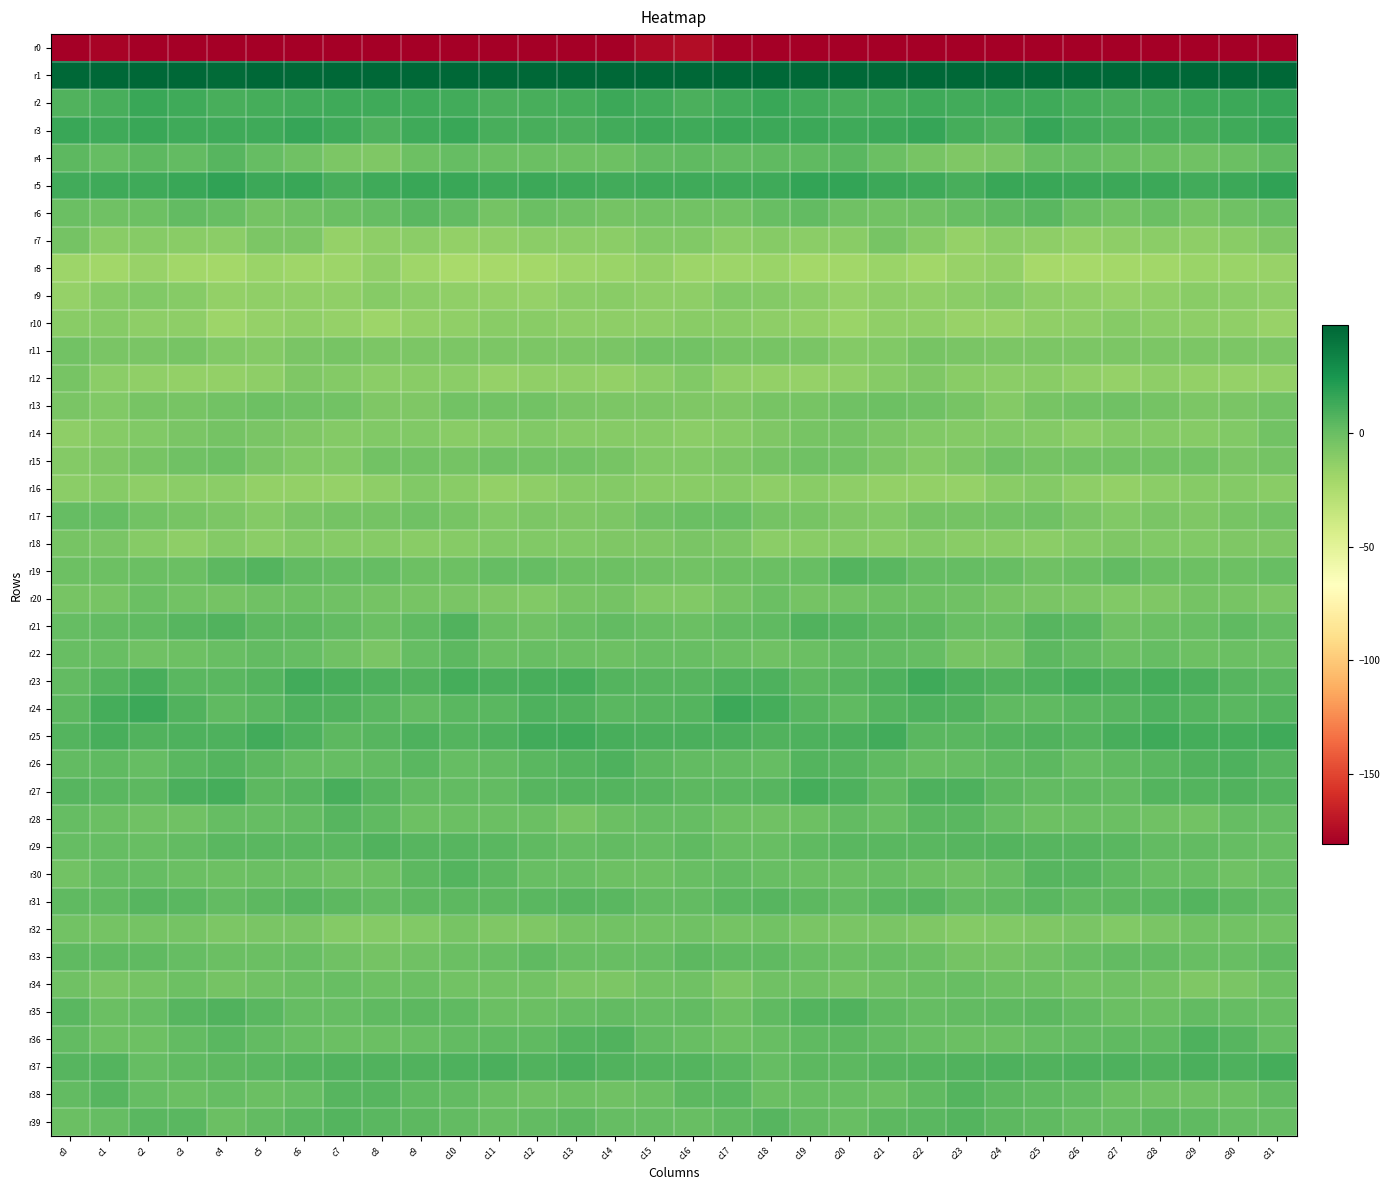

Reading left to right, transcribe all the data shown in this chart.

r0: c0=-202.9	c1=-179.0	c2=-181.2	c3=-180.0	c4=-184.4	c5=-184.8	c6=-184.6	c7=-184.1	c8=-183.3	c9=-182.9	c10=-186.2	c11=-186.5	c12=-183.7	c13=-184.3	c14=-182.4	c15=-176.0	c16=-174.6	c17=-179.7	c18=-180.7	c19=-181.2	c20=-185.0	c21=-184.8	c22=-184.3	c23=-183.8	c24=-182.6	c25=-184.0	c26=-187.0	c27=-185.6	c28=-183.4	c29=-184.3	c30=-181.5	c31=-201.2
r1: c0=57.7	c1=50.9	c2=49.7	c3=47.7	c4=44.8	c5=47.2	c6=45.3	c7=51.5	c8=55.4	c9=50.8	c10=47.9	c11=48.8	c12=51.0	c13=49.9	c14=48.5	c15=50.9	c16=51.5	c17=49.6	c18=49.5	c19=45.9	c20=46.4	c21=45.8	c22=47.1	c23=53.8	c24=54.1	c25=48.8	c26=48.4	c27=49.8	c28=51.3	c29=48.8	c30=48.7	c31=49.0
r2: c0=7.6	c1=10.4	c2=14.4	c3=13.2	c4=9.8	c5=11.5	c6=11.6	c7=12.5	c8=12.7	c9=13.0	c10=12.1	c11=9.5	c12=10.0	c13=11.4	c14=14.0	c15=12.1	c16=9.7	c17=12.0	c18=14.8	c19=11.6	c20=10.1	c21=11.4	c22=12.4	c23=12.2	c24=12.7	c25=12.9	c26=11.3	c27=9.4	c28=10.6	c29=12.4	c30=14.1	c31=15.8
r3: c0=14.2	c1=13.1	c2=14.4	c3=12.9	c4=13.1	c5=13.2	c6=15.2	c7=12.8	c8=8.3	c9=12.6	c10=14.2	c11=10.0	c12=10.4	c13=9.4	c14=12.3	c15=13.9	c16=13.1	c17=14.2	c18=13.4	c19=13.3	c20=12.6	c21=14.1	c22=15.3	c23=10.7	c24=8.5	c25=15.2	c26=11.9	c27=10.3	c28=9.7	c29=10.2	c30=13.1	c31=15.9
r4: c0=3.7	c1=1.2	c2=4.0	c3=1.8	c4=5.6	c5=0.9	c6=-2.7	c7=-7.1	c8=-7.4	c9=-1.9	c10=1.6	c11=-0.2	c12=-0.9	c13=-1.8	c14=-1.5	c15=2.2	c16=3.4	c17=2.5	c18=3.1	c19=3.2	c20=4.5	c21=-0.6	c22=-4.6	c23=-7.9	c24=-5.8	c25=0.5	c26=0.9	c27=-0.5	c28=-1.4	c29=-2.2	c30=-0.4	c31=3.4
r5: c0=12.2	c1=13.2	c2=12.7	c3=14.7	c4=17.6	c5=13.5	c6=14.2	c7=10.4	c8=12.9	c9=14.9	c10=14.4	c11=13.2	c12=13.7	c13=12.5	c14=11.9	c15=13.0	c16=13.2	c17=12.9	c18=13.3	c19=16.3	c20=16.2	c21=13.5	c22=13.1	c23=10.0	c24=14.5	c25=14.9	c26=13.7	c27=13.3	c28=13.5	c29=11.6	c30=13.3	c31=16.9
r6: c0=-0.6	c1=-1.9	c2=-1.6	c3=2.5	c4=0.0	c5=-4.1	c6=-2.3	c7=-0.6	c8=1.5	c9=4.5	c10=2.1	c11=-3.8	c12=-0.8	c13=-2.5	c14=-4.3	c15=-3.3	c16=-3.4	c17=-3.0	c18=0.1	c19=2.6	c20=-2.2	c21=-3.6	c22=-2.0	c23=0.3	c24=2.7	c25=4.6	c26=-0.8	c27=-3.3	c28=-0.2	c29=-4.6	c30=-2.5	c31=0.6
r7: c0=-4.3	c1=-11.5	c2=-10.8	c3=-11.5	c4=-12.0	c5=-6.8	c6=-6.4	c7=-15.2	c8=-12.8	c9=-11.9	c10=-15.0	c11=-13.7	c12=-12.4	c13=-12.5	c14=-12.2	c15=-8.2	c16=-9.0	c17=-12.4	c18=-10.5	c19=-12.1	c20=-10.9	c21=-4.9	c22=-10.1	c23=-15.3	c24=-11.7	c25=-13.4	c26=-14.9	c27=-12.7	c28=-12.4	c29=-13.0	c30=-11.0	c31=-7.6
r8: c0=-18.2	c1=-20.2	c2=-16.5	c3=-20.1	c4=-21.1	c5=-17.7	c6=-19.4	c7=-18.7	c8=-14.2	c9=-19.1	c10=-22.6	c11=-21.7	c12=-21.1	c13=-18.3	c14=-17.3	c15=-15.2	c16=-18.0	c17=-18.7	c18=-17.6	c19=-21.1	c20=-19.7	c21=-17.9	c22=-19.7	c23=-16.8	c24=-14.9	c25=-21.6	c26=-22.1	c27=-21.3	c28=-20.5	c29=-17.6	c30=-17.2	c31=-16.6
r9: c0=-15.6	c1=-10.0	c2=-8.5	c3=-10.5	c4=-15.2	c5=-14.1	c6=-13.5	c7=-13.8	c8=-10.1	c9=-12.1	c10=-13.7	c11=-14.6	c12=-15.4	c13=-12.0	c14=-11.6	c15=-12.9	c16=-12.6	c17=-8.5	c18=-9.2	c19=-12.2	c20=-15.4	c21=-13.2	c22=-14.0	c23=-12.6	c24=-9.7	c25=-13.3	c26=-13.5	c27=-15.6	c28=-14.2	c29=-11.5	c30=-11.9	c31=-13.3
r10: c0=-11.2	c1=-10.8	c2=-13.1	c3=-13.3	c4=-18.0	c5=-15.5	c6=-13.5	c7=-15.3	c8=-18.1	c9=-14.7	c10=-13.8	c11=-11.3	c12=-10.9	c13=-12.9	c14=-13.3	c15=-13.2	c16=-11.0	c17=-11.0	c18=-13.0	c19=-14.8	c20=-17.8	c21=-14.2	c22=-13.7	c23=-17.0	c24=-17.0	c25=-13.9	c26=-13.3	c27=-10.4	c28=-12.2	c29=-12.8	c30=-13.8	c31=-17.0
r11: c0=-3.0	c1=-5.5	c2=-5.7	c3=-4.8	c4=-8.6	c5=-9.8	c6=-6.3	c7=-4.9	c8=-6.9	c9=-6.8	c10=-7.0	c11=-6.9	c12=-6.9	c13=-6.5	c14=-6.2	c15=-3.6	c16=-3.4	c17=-5.2	c18=-4.8	c19=-6.2	c20=-9.2	c21=-8.9	c22=-5.1	c23=-5.8	c24=-7.2	c25=-6.7	c26=-6.9	c27=-6.7	c28=-7.0	c29=-6.4	c30=-6.4	c31=-6.7
r12: c0=-5.2	c1=-12.5	c2=-14.3	c3=-15.1	c4=-15.2	c5=-12.6	c6=-7.8	c7=-9.6	c8=-12.4	c9=-11.5	c10=-12.4	c11=-15.8	c12=-13.8	c13=-13.8	c14=-15.1	c15=-11.9	c16=-8.2	c17=-13.6	c18=-14.4	c19=-15.6	c20=-14.3	c21=-10.8	c22=-7.3	c23=-11.6	c24=-12.1	c25=-11.5	c26=-13.5	c27=-15.8	c28=-13.0	c29=-14.6	c30=-15.7	c31=-15.1
r13: c0=-5.7	c1=-8.4	c2=-4.9	c3=-5.3	c4=-3.6	c5=-1.4	c6=-2.6	c7=-3.4	c8=-8.1	c9=-7.5	c10=-3.2	c11=-3.2	c12=-2.8	c13=-6.0	c14=-6.8	c15=-6.8	c16=-8.1	c17=-8.0	c18=-4.8	c19=-4.9	c20=-2.7	c21=-1.8	c22=-2.6	c23=-4.8	c24=-9.2	c25=-5.4	c26=-3.4	c27=-2.5	c28=-3.9	c29=-6.8	c30=-6.2	c31=-3.4
r14: c0=-12.8	c1=-10.6	c2=-8.6	c3=-6.3	c4=-4.0	c5=-5.7	c6=-8.0	c7=-9.7	c8=-8.9	c9=-8.2	c10=-11.6	c11=-10.8	c12=-8.5	c13=-10.1	c14=-10.1	c15=-10.5	c16=-12.3	c17=-10.6	c18=-8.0	c19=-5.0	c20=-4.3	c21=-6.7	c22=-8.7	c23=-9.8	c24=-8.1	c25=-9.4	c26=-12.4	c27=-9.1	c28=-9.1	c29=-10.2	c30=-8.9	c31=-3.0
r15: c0=-9.4	c1=-7.4	c2=-5.0	c3=-2.6	c4=-1.7	c5=-6.1	c6=-8.5	c7=-8.7	c8=-3.5	c9=-3.0	c10=-3.8	c11=-2.7	c12=-3.0	c13=-3.1	c14=-4.9	c15=-8.8	c16=-8.3	c17=-6.7	c18=-3.9	c19=-2.1	c20=-2.8	c21=-7.1	c22=-9.2	c23=-7.2	c24=-2.4	c25=-3.7	c26=-3.3	c27=-2.8	c28=-3.2	c29=-3.0	c30=-5.9	c31=-4.5
r16: c0=-12.1	c1=-10.6	c2=-12.8	c3=-11.7	c4=-12.1	c5=-14.6	c6=-14.9	c7=-15.4	c8=-12.9	c9=-8.9	c10=-11.6	c11=-15.1	c12=-13.1	c13=-10.7	c14=-9.5	c15=-11.2	c16=-11.5	c17=-10.4	c18=-12.7	c19=-11.6	c20=-13.2	c21=-15.1	c22=-14.8	c23=-15.2	c24=-11.0	c25=-9.3	c26=-13.2	c27=-14.8	c28=-11.8	c29=-10.3	c30=-9.3	c31=-11.2
r17: c0=1.7	c1=1.3	c2=-3.2	c3=-4.7	c4=-6.4	c5=-9.2	c6=-5.8	c7=-3.9	c8=-3.8	c9=-2.0	c10=-4.6	c11=-8.4	c12=-6.7	c13=-7.2	c14=-6.5	c15=-2.7	c16=-0.2	c17=0.4	c18=-4.2	c19=-4.7	c20=-7.9	c21=-8.7	c22=-4.4	c23=-4.2	c24=-3.1	c25=-2.2	c26=-6.3	c27=-8.2	c28=-6.1	c29=-8.0	c30=-4.7	c31=-3.2
r18: c0=-4.6	c1=-5.7	c2=-10.6	c3=-12.8	c4=-9.6	c5=-11.8	c6=-9.7	c7=-10.2	c8=-10.7	c9=-11.7	c10=-10.7	c11=-8.2	c12=-8.2	c13=-8.8	c14=-7.7	c15=-8.0	c16=-6.2	c17=-6.8	c18=-12.4	c19=-11.1	c20=-10.4	c21=-11.7	c22=-9.3	c23=-10.9	c24=-10.8	c25=-11.8	c26=-9.4	c27=-7.9	c28=-8.6	c29=-8.5	c30=-7.6	c31=-7.7
r19: c0=-1.4	c1=-1.6	c2=-0.7	c3=-0.2	c4=3.8	c5=6.9	c6=2.0	c7=1.5	c8=1.0	c9=-1.4	c10=-1.6	c11=1.5	c12=1.4	c13=-1.8	c14=-1.0	c15=-2.6	c16=-3.1	c17=-1.6	c18=-0.4	c19=0.5	c20=6.2	c21=4.8	c22=1.3	c23=1.2	c24=0.6	c25=-2.4	c26=-0.5	c27=2.4	c28=-0.3	c29=-1.2	c30=-1.1	c31=0.6
r20: c0=-5.3	c1=-5.1	c2=-0.8	c3=-3.2	c4=-3.9	c5=-2.0	c6=-1.2	c7=-2.1	c8=-4.5	c9=-5.2	c10=-5.8	c11=-7.8	c12=-8.6	c13=-4.9	c14=-4.1	c15=-8.4	c16=-8.2	c17=-4.1	c18=-0.8	c19=-4.1	c20=-3.2	c21=-1.2	c22=-1.8	c23=-2.5	c24=-4.9	c25=-5.5	c26=-6.6	c27=-8.4	c28=-7.6	c29=-3.7	c30=-5.1	c31=-7.1
r21: c0=1.2	c1=2.5	c2=2.6	c3=5.5	c4=7.9	c5=3.9	c6=4.1	c7=2.1	c8=-0.7	c9=3.2	c10=7.1	c11=-0.5	c12=-2.1	c13=0.1	c14=2.3	c15=0.2	c16=-0.1	c17=2.1	c18=3.2	c19=7.1	c20=6.8	c21=3.8	c22=3.7	c23=0.5	c24=0.0	c25=5.7	c26=4.9	c27=-2.4	c28=-0.9	c29=0.7	c30=2.7	c31=0.9
r22: c0=-0.1	c1=0.4	c2=-2.3	c3=-1.9	c4=0.8	c5=1.9	c6=1.7	c7=-2.3	c8=-6.1	c9=1.3	c10=4.2	c11=-0.9	c12=0.6	c13=-0.5	c14=-1.6	c15=0.5	c16=0.6	c17=-0.6	c18=-2.8	c19=-0.7	c20=1.8	c21=1.8	c22=1.1	c23=-5.2	c24=-3.9	c25=3.7	c26=2.4	c27=-1.0	c28=1.0	c29=-1.6	c30=-0.8	c31=-0.2
r23: c0=2.5	c1=6.4	c2=10.1	c3=5.0	c4=4.5	c5=6.9	c6=11.9	c7=10.3	c8=8.2	c9=7.1	c10=10.7	c11=9.6	c12=10.3	c13=10.7	c14=6.4	c15=5.9	c16=5.3	c17=8.7	c18=8.5	c19=4.1	c20=5.6	c21=8.6	c22=12.4	c23=9.0	c24=7.8	c25=7.9	c26=11.4	c27=9.1	c28=11.0	c29=9.2	c30=5.6	c31=5.2
r24: c0=3.9	c1=10.8	c2=13.3	c3=7.8	c4=3.0	c5=4.9	c6=8.1	c7=7.8	c8=4.5	c9=2.1	c10=4.4	c11=5.0	c12=8.0	c13=7.2	c14=4.8	c15=5.5	c16=7.0	c17=13.6	c18=11.2	c19=5.7	c20=2.8	c21=6.5	c22=8.4	c23=7.1	c24=2.8	c25=3.1	c26=4.6	c27=6.1	c28=8.1	c29=6.2	c30=5.0	c31=6.8
r25: c0=6.4	c1=9.8	c2=7.3	c3=8.0	c4=8.0	c5=11.5	c6=7.9	c7=3.8	c8=6.0	c9=8.0	c10=6.2	c11=8.6	c12=11.8	c13=12.5	c14=10.1	c15=9.6	c16=9.0	c17=9.2	c18=7.3	c19=8.1	c20=8.8	c21=11.9	c22=4.9	c23=4.6	c24=6.5	c25=7.8	c26=6.4	c27=10.1	c28=12.6	c29=11.2	c30=10.8	c31=12.8
r26: c0=1.8	c1=3.1	c2=1.2	c3=4.4	c4=6.6	c5=3.8	c6=1.1	c7=1.5	c8=2.3	c9=4.5	c10=1.6	c11=2.4	c12=4.7	c13=6.9	c14=8.7	c15=4.2	c16=2.5	c17=2.5	c18=1.5	c19=6.3	c20=5.4	c21=3.1	c22=0.7	c23=1.6	c24=3.3	c25=3.5	c26=1.6	c27=3.4	c28=5.1	c29=7.9	c30=8.5	c31=5.5
r27: c0=5.5	c1=5.1	c2=4.3	c3=9.0	c4=11.1	c5=3.9	c6=5.4	c7=9.8	c8=5.3	c9=2.3	c10=2.5	c11=2.0	c12=5.5	c13=6.8	c14=6.8	c15=5.9	c16=4.3	c17=4.6	c18=5.5	c19=10.7	c20=8.6	c21=3.0	c22=8.2	c23=8.6	c24=3.9	c25=1.9	c26=2.8	c27=2.5	c28=6.9	c29=6.2	c30=7.8	c31=6.7
r28: c0=1.5	c1=-0.3	c2=-2.0	c3=-2.4	c4=1.3	c5=1.0	c6=2.5	c7=5.5	c8=2.6	c9=-1.0	c10=-0.2	c11=-0.9	c12=-0.4	c13=-4.6	c14=-0.1	c15=1.4	c16=1.5	c17=-1.3	c18=-2.1	c19=-1.7	c20=2.1	c21=0.3	c22=4.7	c23=4.6	c24=0.8	c25=-1.1	c26=-0.4	c27=-0.2	c28=-2.3	c29=-3.5	c30=0.9	c31=0.9
r29: c0=1.2	c1=0.9	c2=0.1	c3=1.8	c4=4.4	c5=5.0	c6=5.1	c7=4.7	c8=7.3	c9=5.4	c10=6.1	c11=5.1	c12=3.1	c13=1.3	c14=2.1	c15=1.1	c16=2.7	c17=0.4	c18=0.4	c19=2.8	c20=5.2	c21=4.8	c22=4.7	c23=5.9	c24=6.6	c25=5.6	c26=5.7	c27=4.9	c28=1.8	c29=2.2	c30=1.1	c31=0.4
r30: c0=-3.0	c1=1.6	c2=1.2	c3=-0.1	c4=-1.4	c5=-0.2	c6=-0.2	c7=-2.1	c8=-1.4	c9=3.9	c10=6.6	c11=4.1	c12=0.8	c13=0.5	c14=-1.6	c15=-1.0	c16=0.7	c17=2.4	c18=0.4	c19=-0.6	c20=-0.9	c21=0.0	c22=-1.3	c23=-2.2	c24=0.3	c25=5.9	c26=5.8	c27=2.7	c28=0.8	c29=0.3	c30=-2.2	c31=0.6
r31: c0=2.8	c1=3.0	c2=5.6	c3=5.1	c4=2.2	c5=3.6	c6=6.0	c7=3.5	c8=2.1	c9=4.2	c10=3.7	c11=3.8	c12=4.4	c13=6.0	c14=5.0	c15=2.5	c16=2.4	c17=4.5	c18=6.0	c19=3.8	c20=2.6	c21=4.6	c22=5.3	c23=2.3	c24=3.0	c25=4.4	c26=3.2	c27=4.0	c28=5.1	c29=6.5	c30=3.7	c31=1.9
r32: c0=-3.2	c1=-3.9	c2=-4.2	c3=-4.2	c4=-6.7	c5=-6.2	c6=-6.2	c7=-9.5	c8=-9.0	c9=-8.5	c10=-5.0	c11=-7.8	c12=-7.3	c13=-4.4	c14=-2.9	c15=-3.0	c16=-2.3	c17=-3.7	c18=-3.6	c19=-5.5	c20=-6.3	c21=-6.1	c22=-7.6	c23=-9.6	c24=-8.7	c25=-7.3	c26=-5.5	c27=-8.6	c28=-6.0	c29=-3.4	c30=-2.9	c31=-3.0
r33: c0=3.5	c1=3.2	c2=3.0	c3=1.0	c4=-0.1	c5=-0.2	c6=0.7	c7=-2.5	c8=-4.5	c9=-2.8	c10=-0.3	c11=0.6	c12=3.1	c13=0.3	c14=0.0	c15=1.5	c16=3.5	c17=2.8	c18=2.9	c19=0.3	c20=-0.2	c21=0.1	c22=-0.1	c23=-3.9	c24=-3.8	c25=-2.1	c26=0.2	c27=1.8	c28=2.1	c29=-0.0	c30=0.7	c31=3.1
r34: c0=-2.4	c1=-5.7	c2=-4.1	c3=-1.4	c4=-3.9	c5=-2.6	c6=-0.8	c7=0.4	c8=-1.4	c9=-0.6	c10=-3.1	c11=-3.4	c12=-3.1	c13=-6.5	c14=-7.1	c15=-3.1	c16=-2.6	c17=-6.5	c18=-2.3	c19=-2.3	c20=-4.0	c21=-2.0	c22=-0.2	c23=-0.1	c24=-1.4	c25=-1.3	c26=-3.6	c27=-2.7	c28=-4.4	c29=-7.2	c30=-5.8	c31=-1.2
r35: c0=4.4	c1=-0.2	c2=1.0	c3=5.6	c4=7.9	c5=5.0	c6=1.4	c7=1.3	c8=3.1	c9=3.8	c10=3.0	c11=-0.3	c12=-0.9	c13=1.3	c14=2.3	c15=1.2	c16=2.1	c17=-1.3	c18=2.7	c19=6.7	c20=7.5	c21=3.4	c22=1.0	c23=2.0	c24=3.3	c25=3.7	c26=2.0	c27=-1.0	c28=-0.1	c29=2.1	c30=1.4	c31=0.7
r36: c0=1.7	c1=-1.0	c2=-1.3	c3=2.2	c4=4.8	c5=2.5	c6=0.7	c7=-0.9	c8=-0.8	c9=0.5	c10=2.0	c11=3.2	c12=2.8	c13=6.1	c14=7.8	c15=2.4	c16=0.4	c17=-1.9	c18=-0.1	c19=3.4	c20=4.3	c21=2.0	c22=-0.1	c23=-0.9	c24=-0.4	c25=1.2	c26=2.3	c27=3.3	c28=3.1	c29=8.1	c30=6.1	c31=1.6
r37: c0=5.8	c1=6.6	c2=1.0	c3=3.0	c4=4.0	c5=5.1	c6=6.2	c7=7.6	c8=7.7	c9=7.4	c10=8.2	c11=9.1	c12=7.5	c13=9.1	c14=7.5	c15=6.7	c16=6.9	c17=4.9	c18=1.0	c19=4.0	c20=3.9	c21=5.7	c22=6.8	c23=7.6	c24=8.0	c25=7.5	c26=8.7	c27=8.7	c28=7.7	c29=8.9	c30=8.2	c31=10.6
r38: c0=2.5	c1=5.5	c2=0.9	c3=-0.5	c4=0.9	c5=-0.6	c6=1.2	c7=6.0	c8=5.3	c9=2.8	c10=2.5	c11=-0.2	c12=-2.3	c13=-1.6	c14=-2.5	c15=-0.1	c16=3.6	c17=4.8	c18=-0.5	c19=0.3	c20=0.5	c21=-0.3	c22=2.9	c23=6.6	c24=3.8	c25=2.9	c26=1.8	c27=-1.3	c28=-2.1	c29=-2.0	c30=-1.4	c31=2.2
r39: c0=-0.8	c1=1.2	c2=5.2	c3=4.4	c4=-0.2	c5=2.4	c6=4.7	c7=6.4	c8=5.0	c9=3.7	c10=2.1	c11=0.7	c12=2.5	c13=4.2	c14=1.4	c15=1.0	c16=0.1	c17=2.8	c18=5.5	c19=2.3	c20=0.3	c21=3.9	c22=4.9	c23=6.9	c24=3.7	c25=3.5	c26=1.3	c27=0.9	c28=3.5	c29=3.4	c30=1.0	c31=1.4